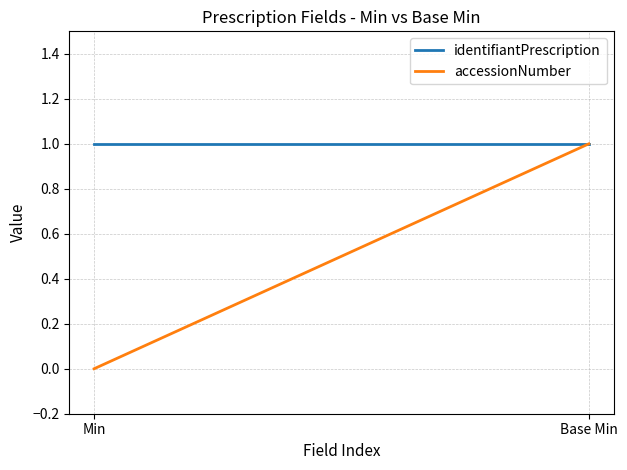

Rank the series by their maximum value, from lowest to highest.

identifiantPrescription, accessionNumber